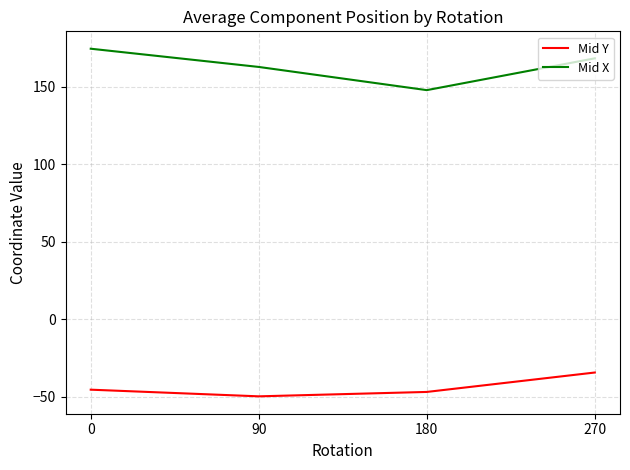

The value of Mid X at 0 is 174.5. True or false?

True